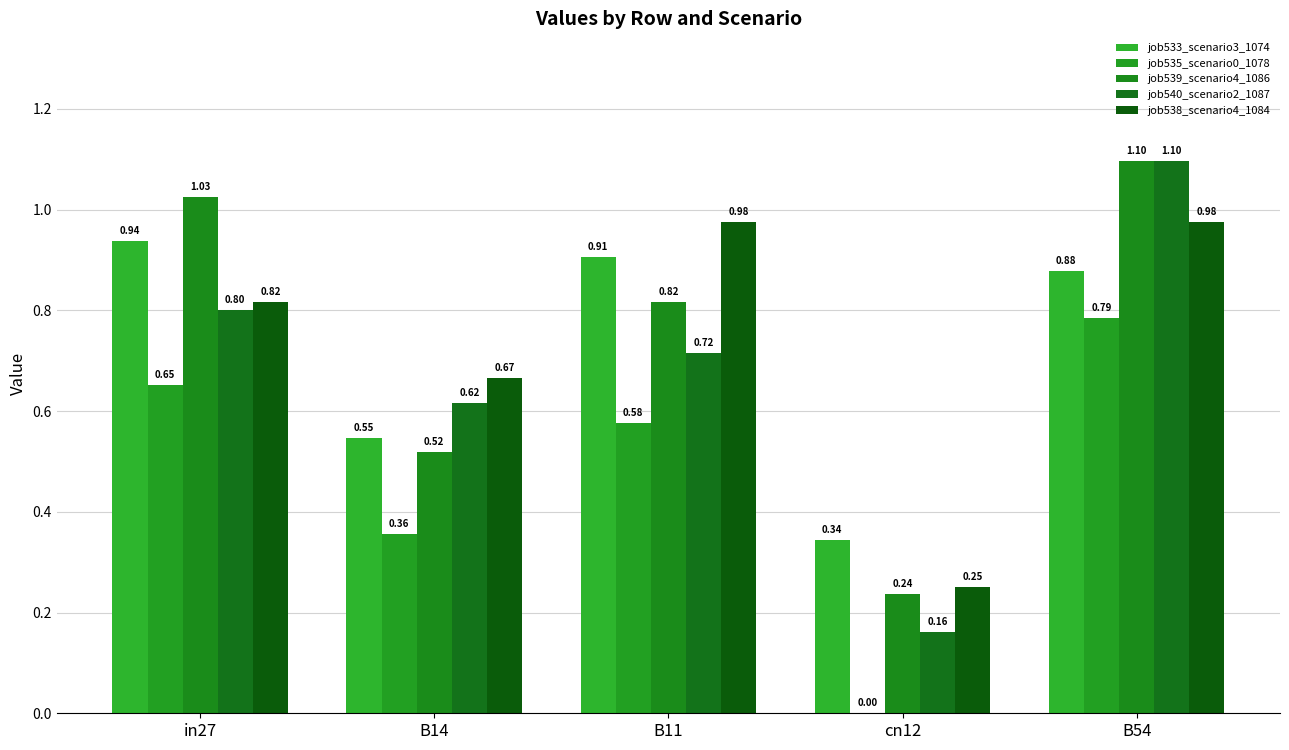

What is the sum of all job540_scenario2_1087 values?

3.4